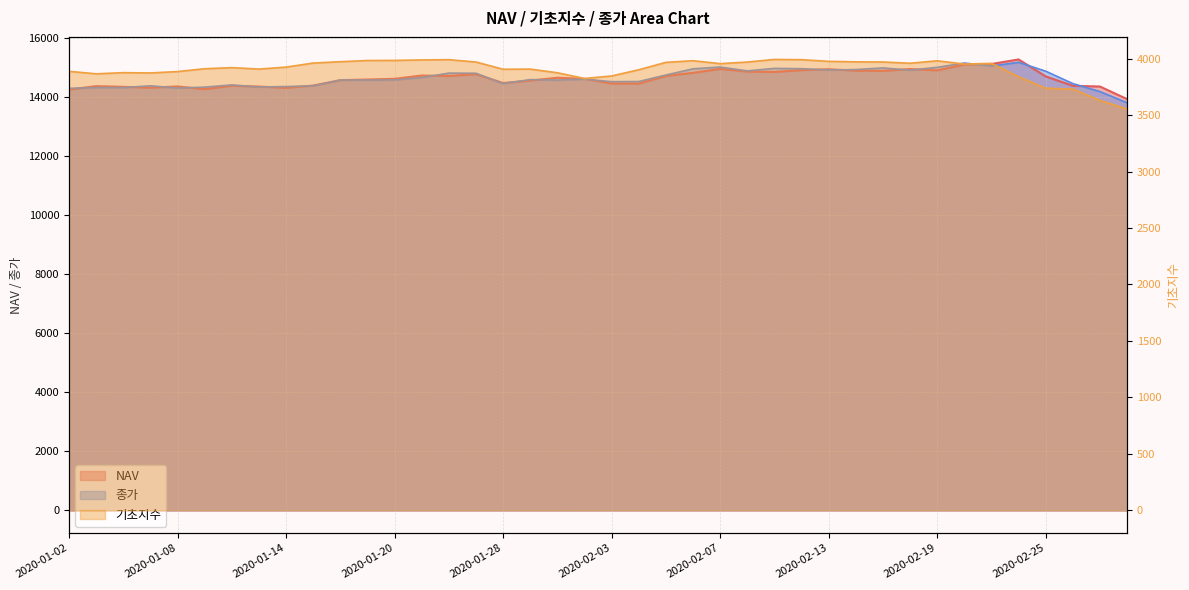

How many data points in 종가 are less than 14585?

20